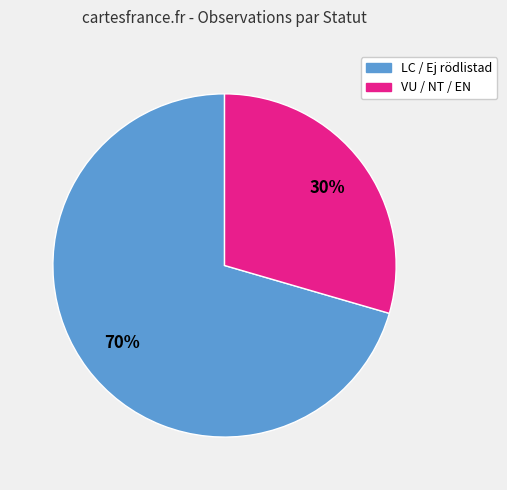

How many slices are in this pie chart?

2